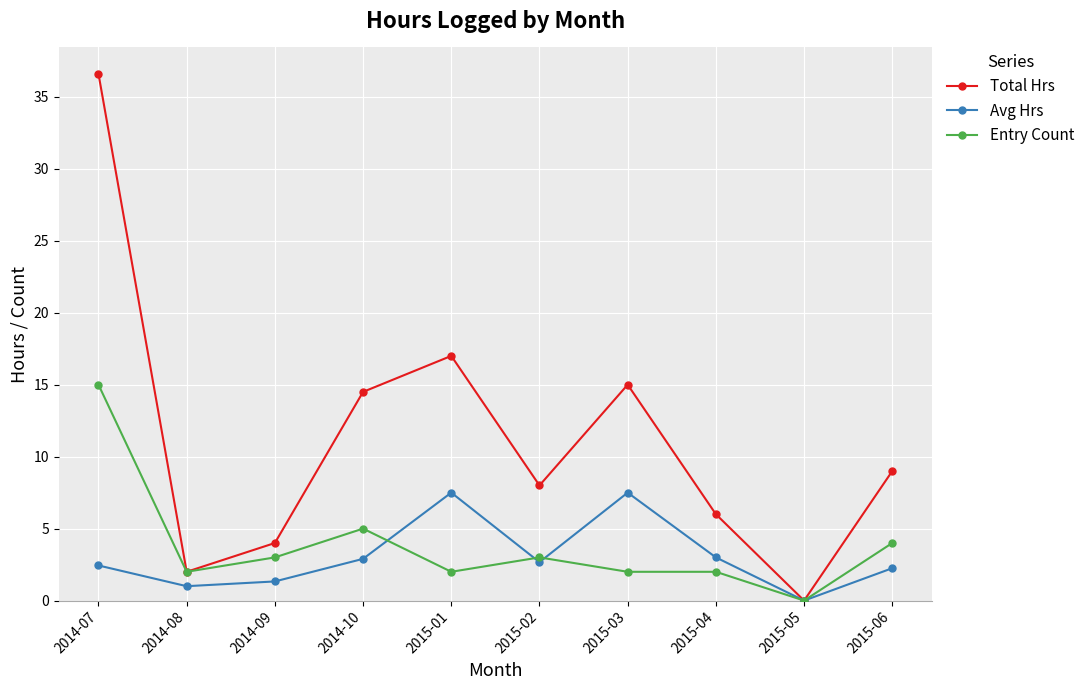

What are all the series names shown in the legend?

Total Hrs, Avg Hrs, Entry Count